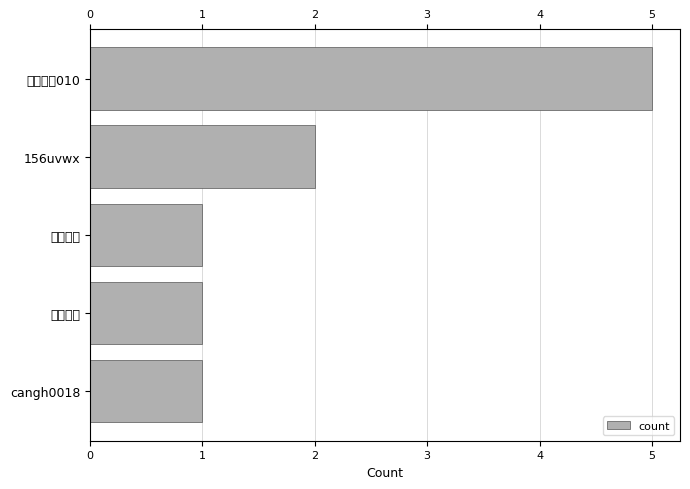

How many bars are there in total?

5